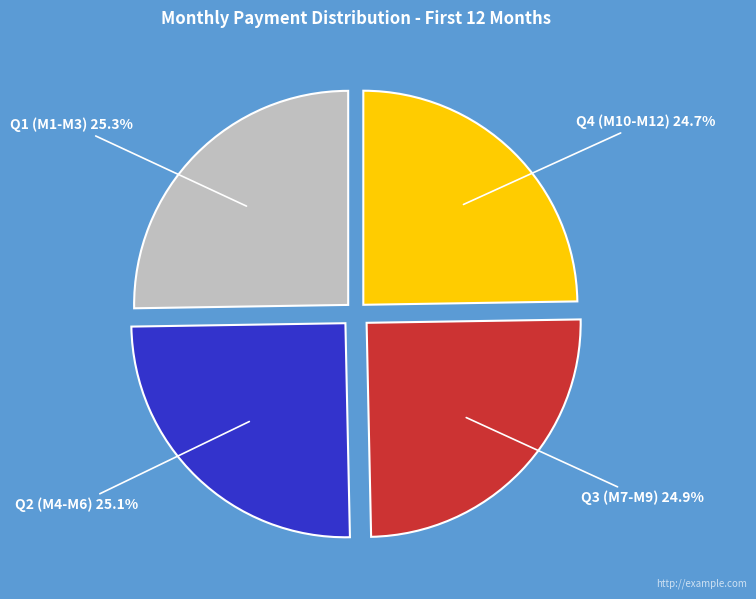

Does any single category account for the majority?

No